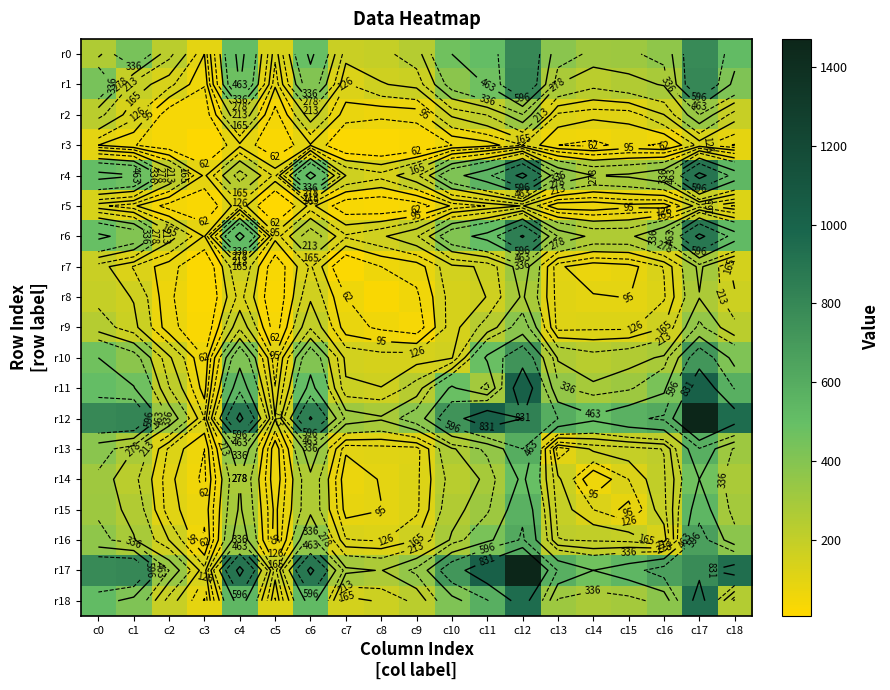

The r6 series shows 158 at c8. True or false?

True